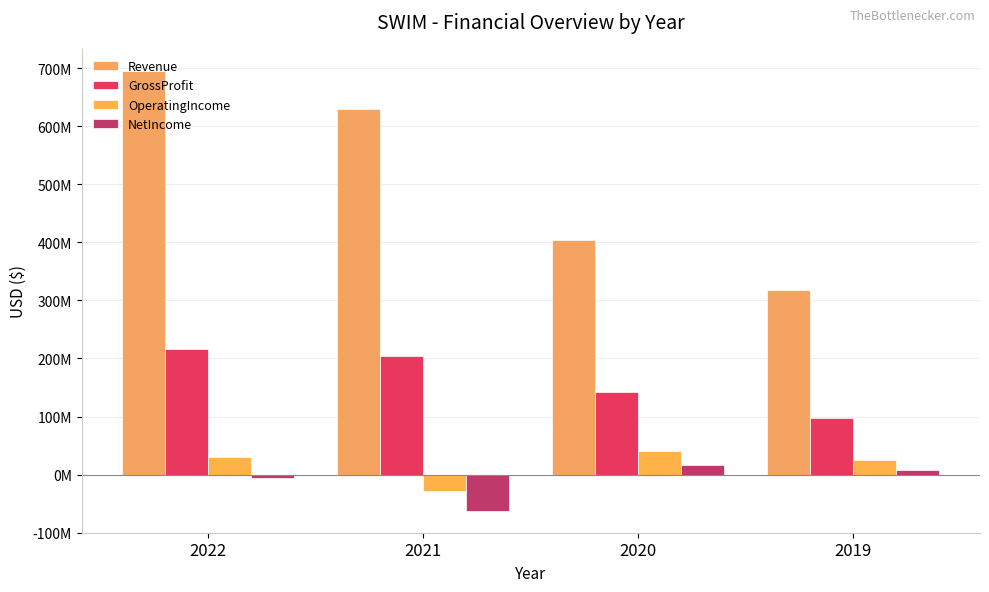

True or false: GrossProfit has a value of 133920623 at 2021.

False